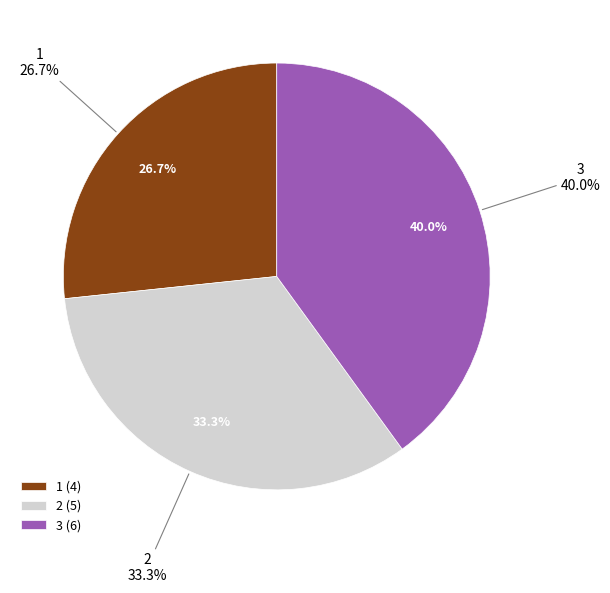

How many slices are in this pie chart?

3